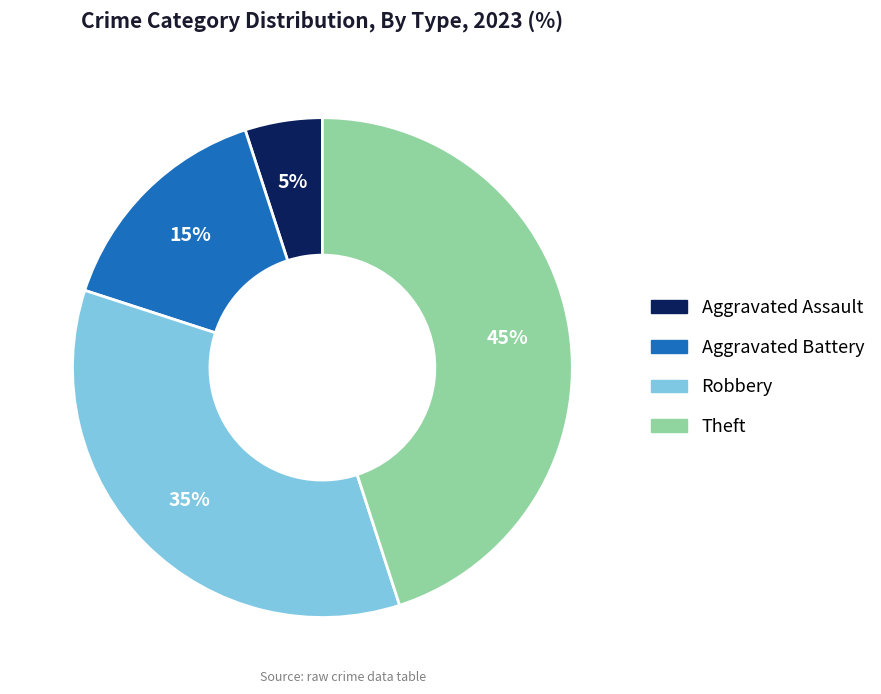

To the nearest percent, what portion does Aggravated Assault represent?

5%